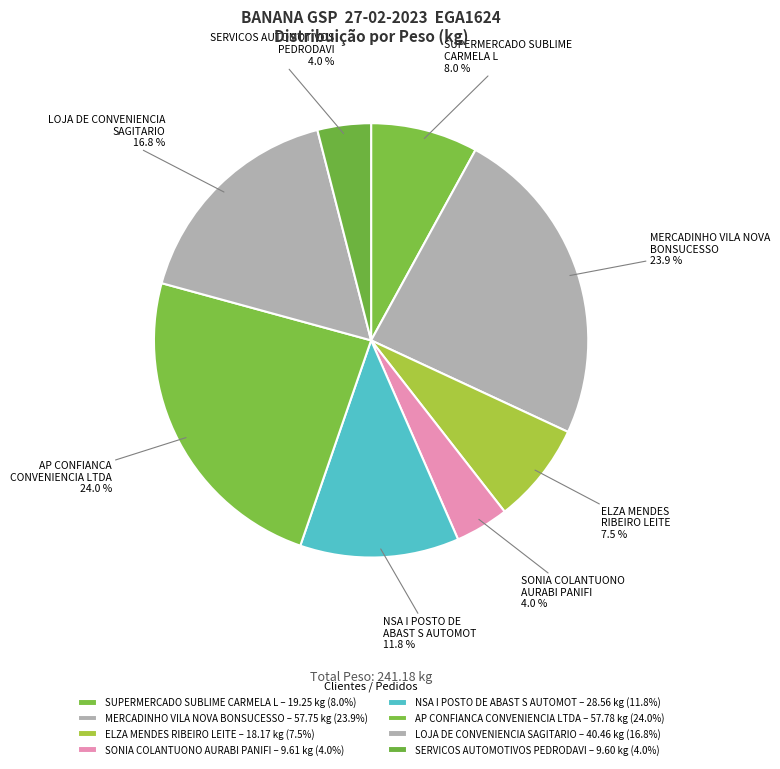

How many slices are in this pie chart?

8